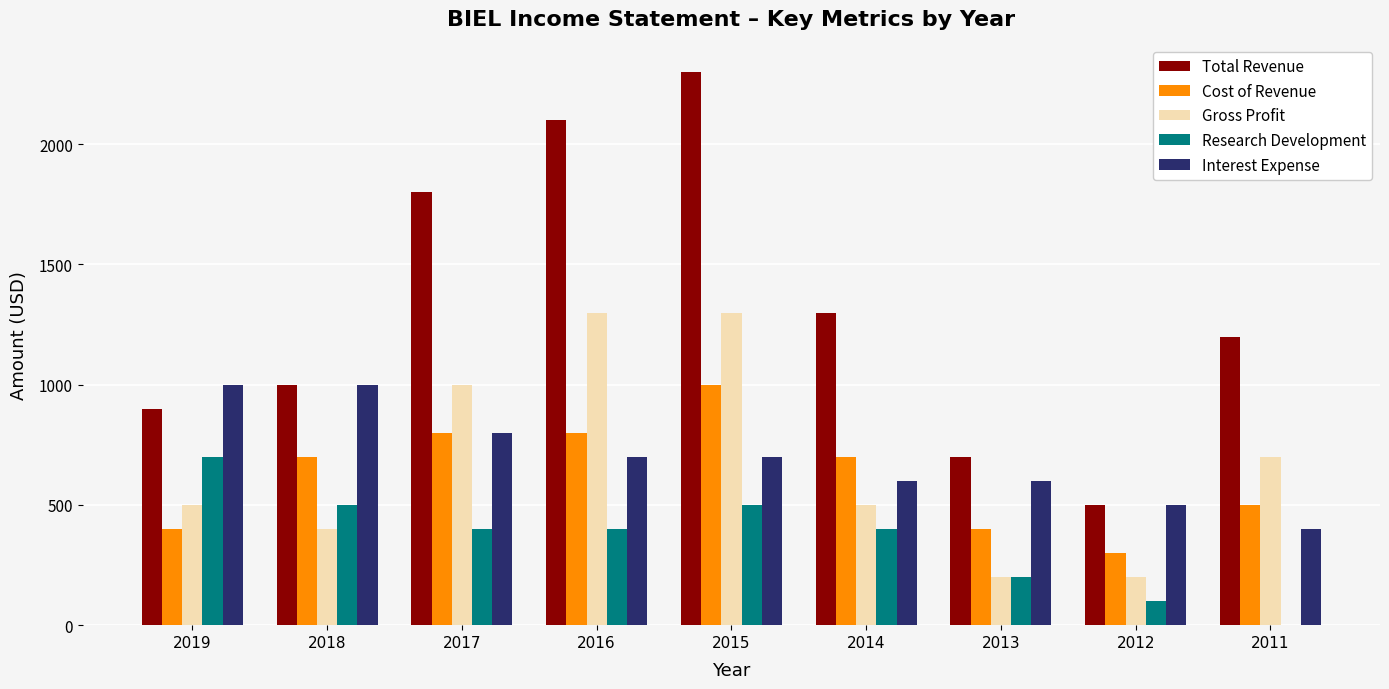

What is the average value of the Interest Expense series?

700